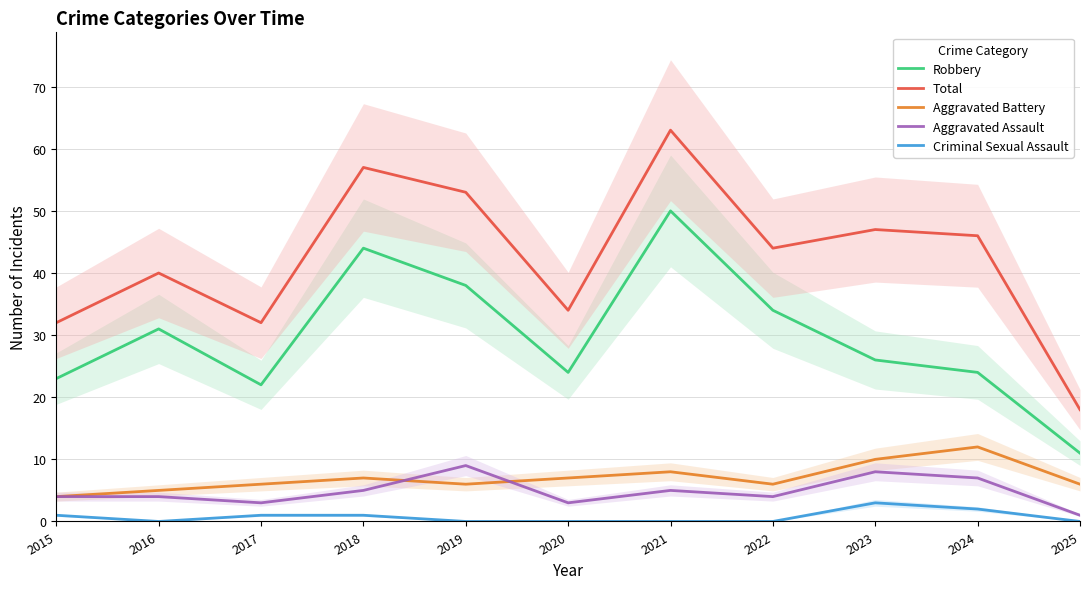

Which category has the lowest value in the Robbery series?

2025